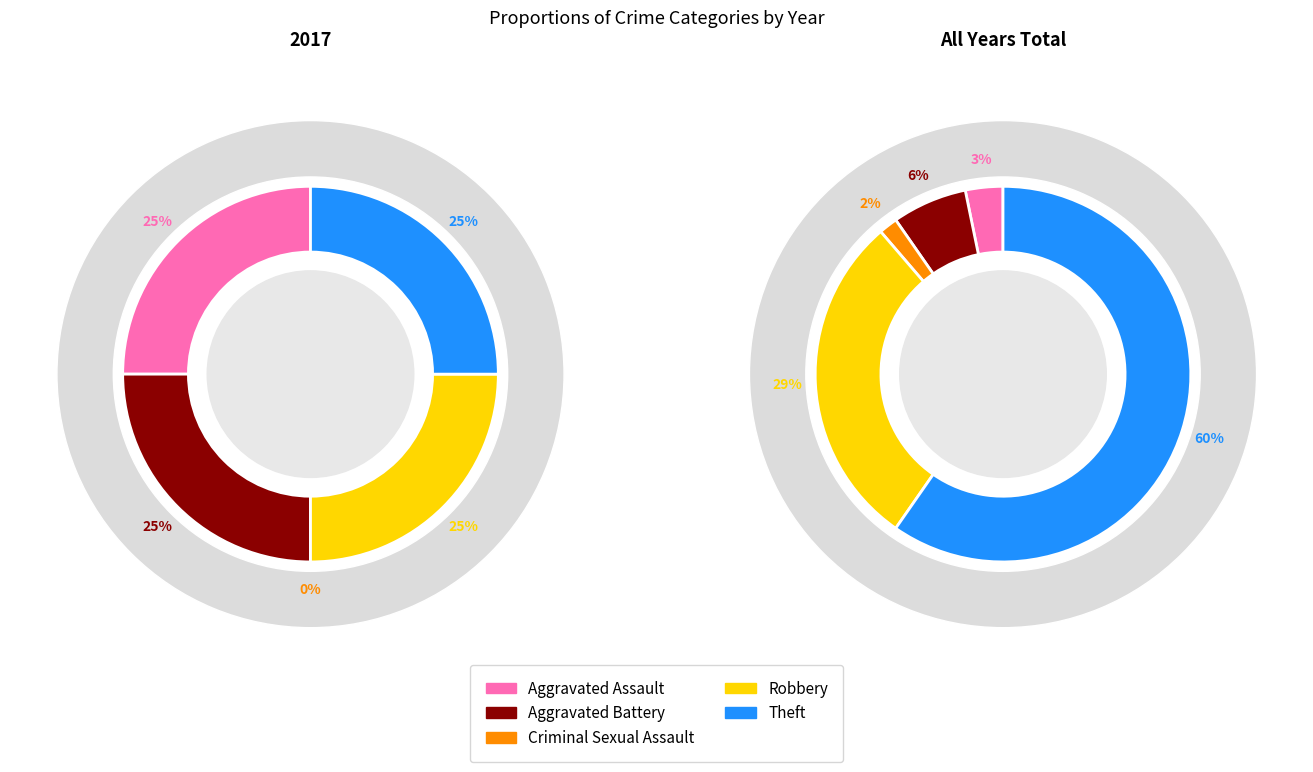

To the nearest percent, what is the difference between the 4 and 2 slice percentages?

25%